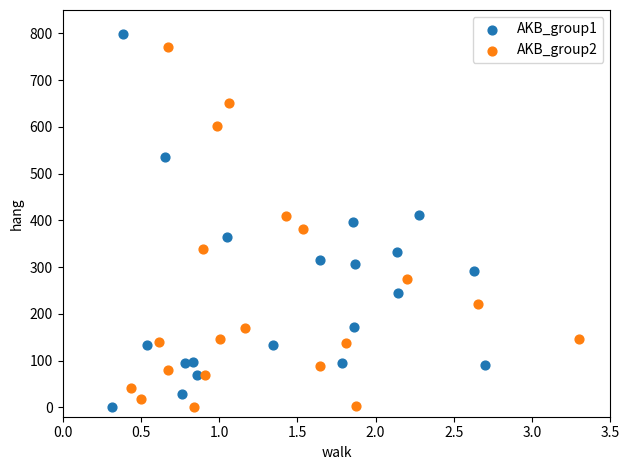

What are all the series names shown in the legend?

AKB_group1, AKB_group2